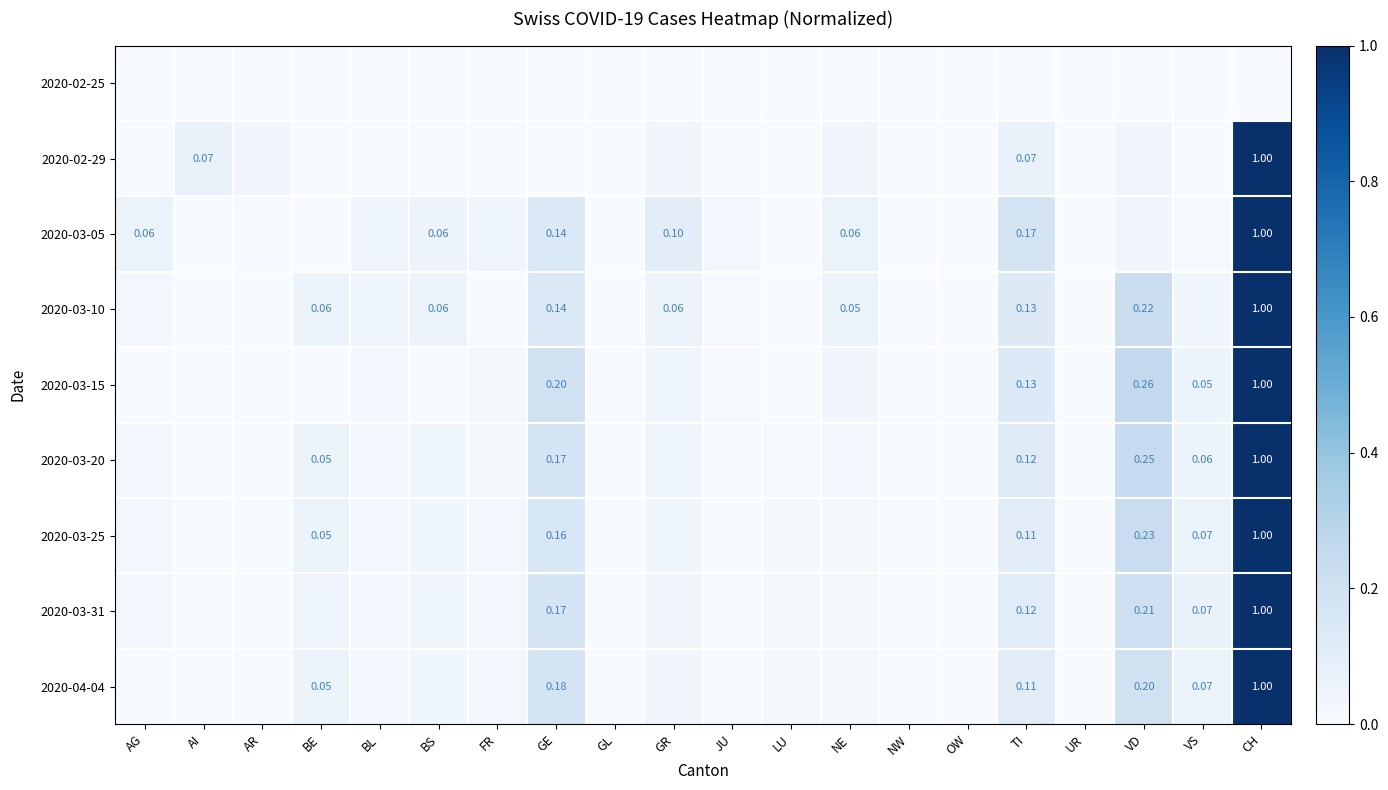

The 2020-02-29 series shows 0.5 at OW. True or false?

False